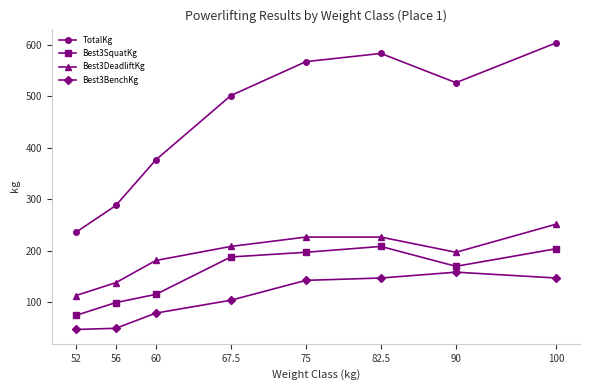

What is the difference between the maximum and minimum values in the Best3SquatKg series?

133.8